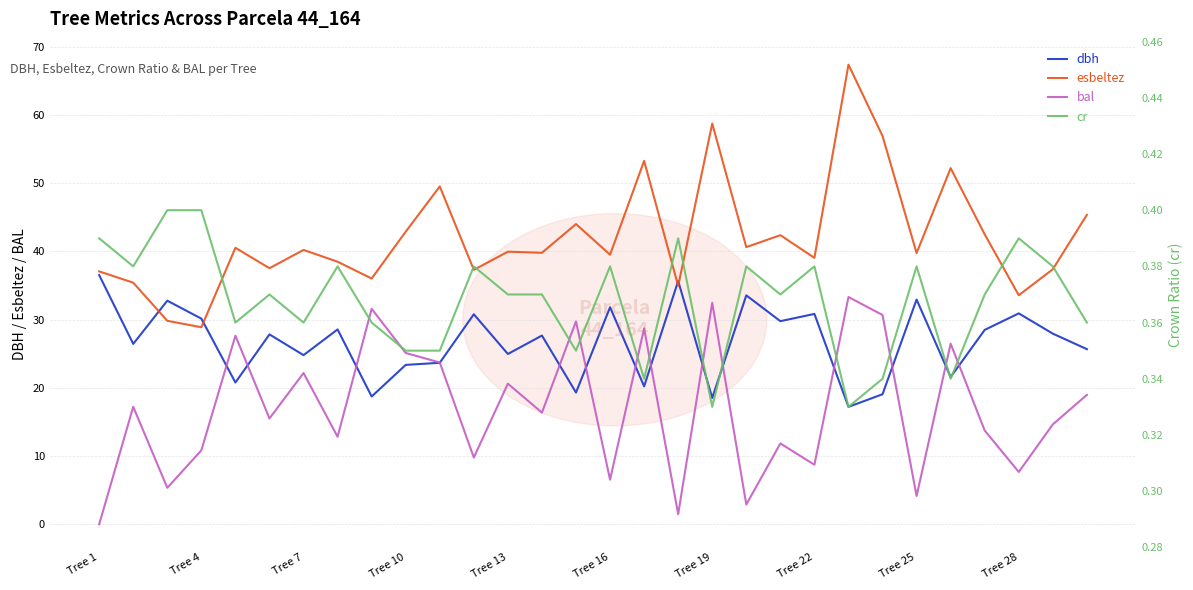

What is the greatest value displayed?

67.4